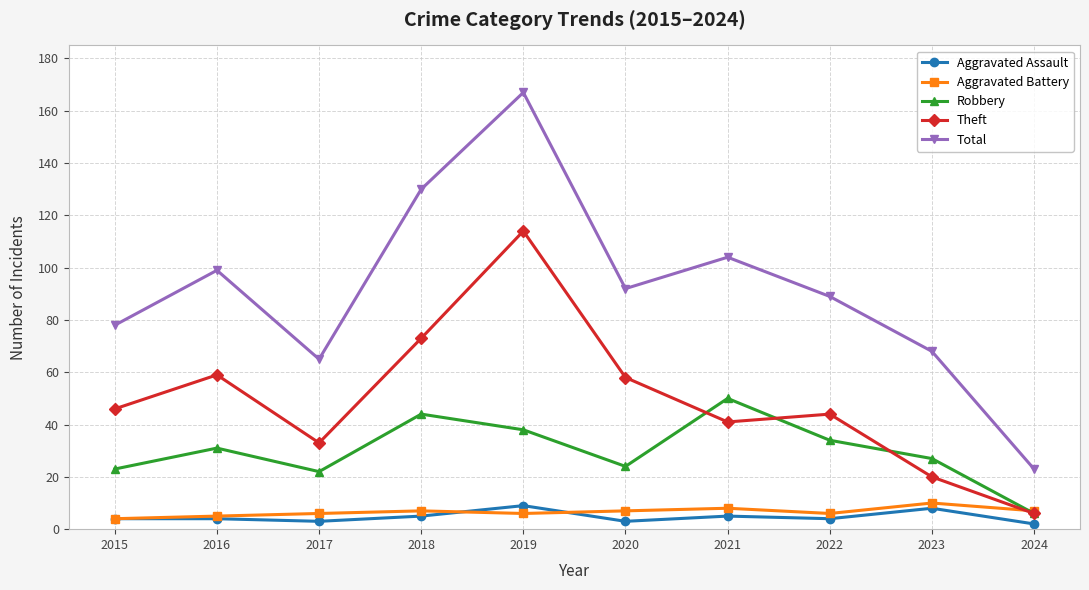

What is the lowest value of the Aggravated Battery series?

4